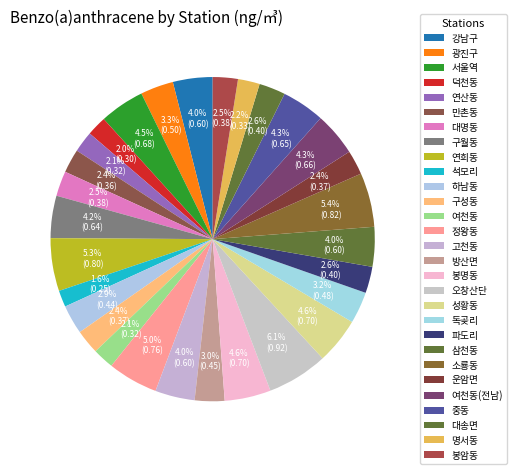

The 독곶리 slice represents 14% of the pie. True or false?

False